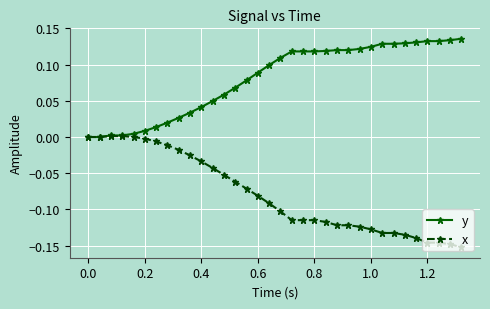

Rank the series by their average value, from lowest to highest.

x, y